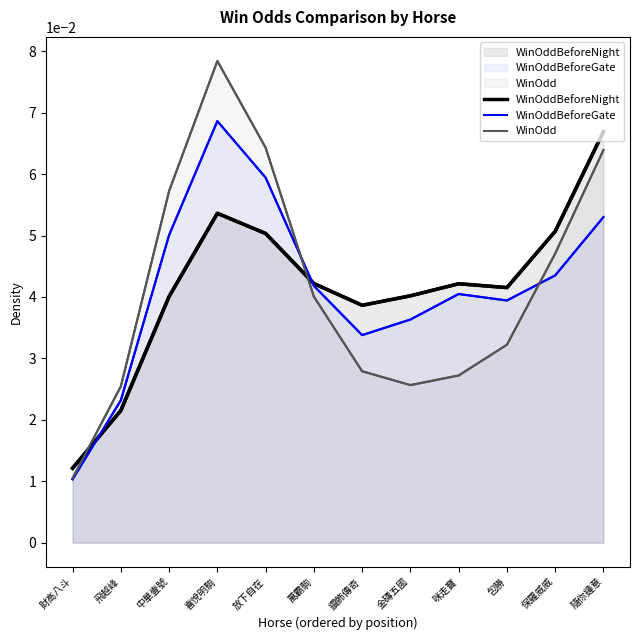

Is the value of WinOddBeforeGate at 保羅威威 greater than the value of WinOdd at 包勝?

Yes